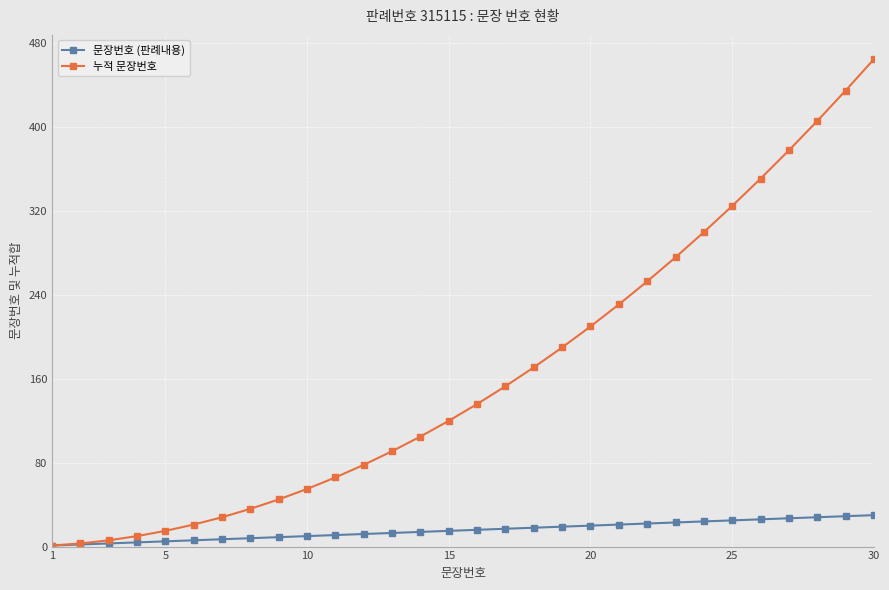

At how many categories does at least one series exceed 220?

10